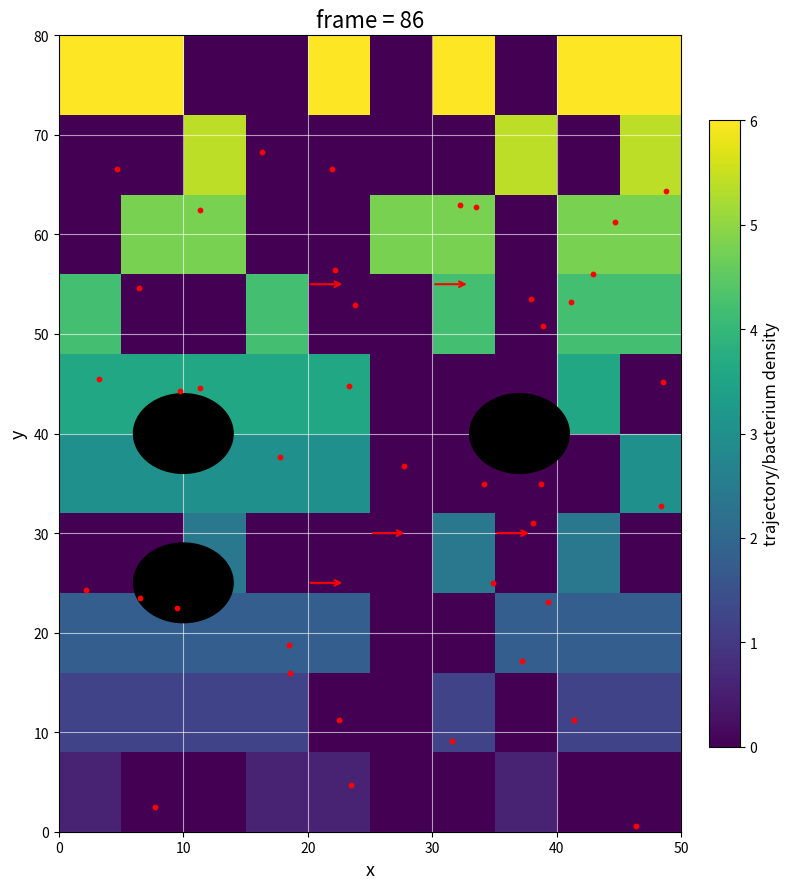

How many data points does each series have?

10